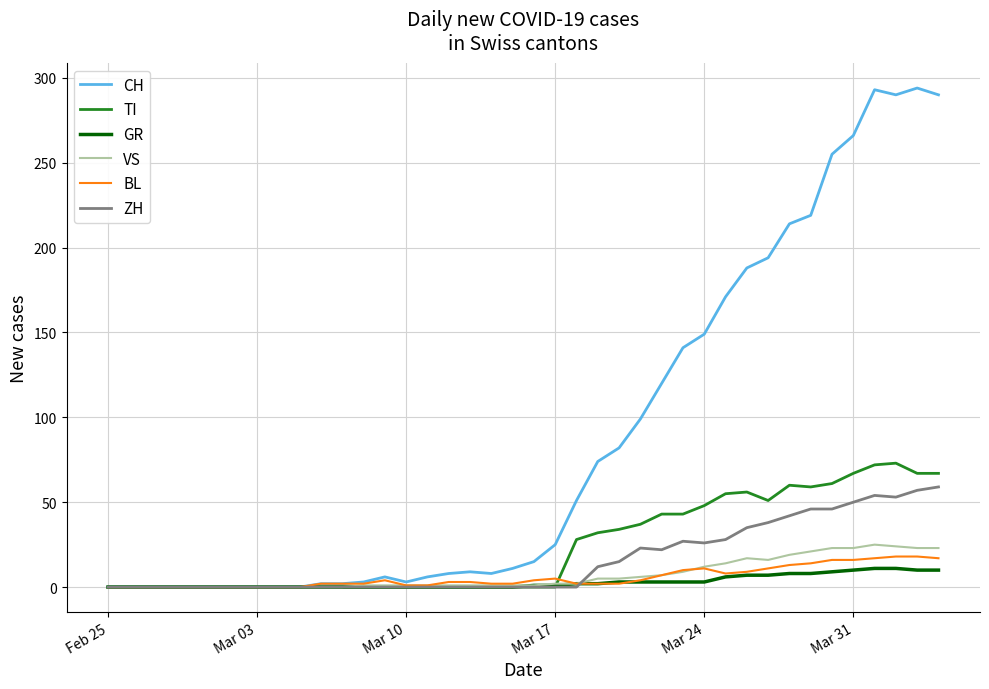

Which series has the largest total across all categories?

CH